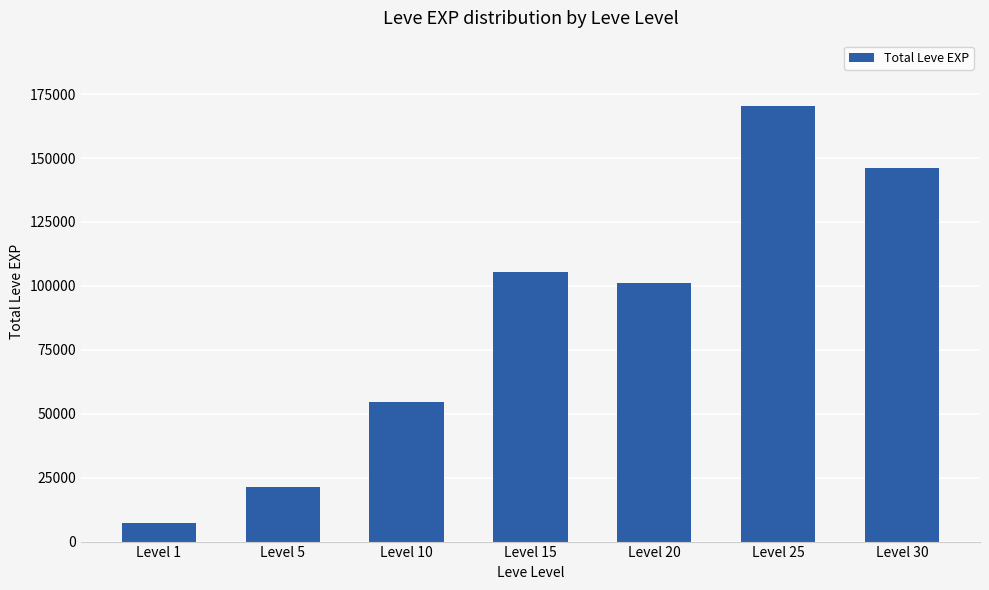

Rank the categories by value from highest to lowest.

Level 25, Level 30, Level 15, Level 20, Level 10, Level 5, Level 1